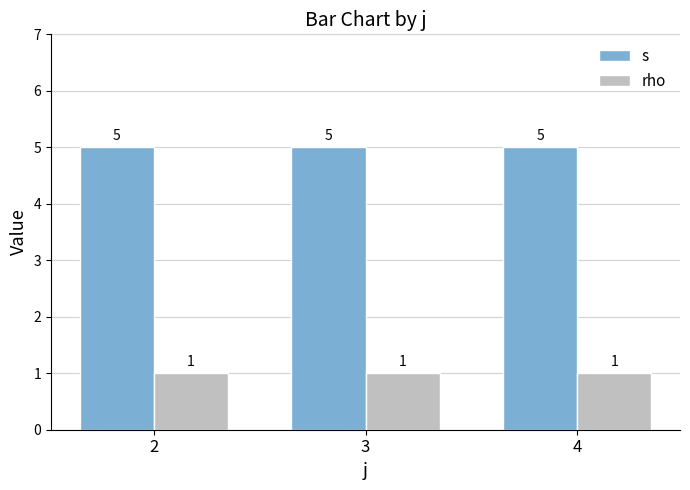

Is it true that rho equals 1 at 3?

True